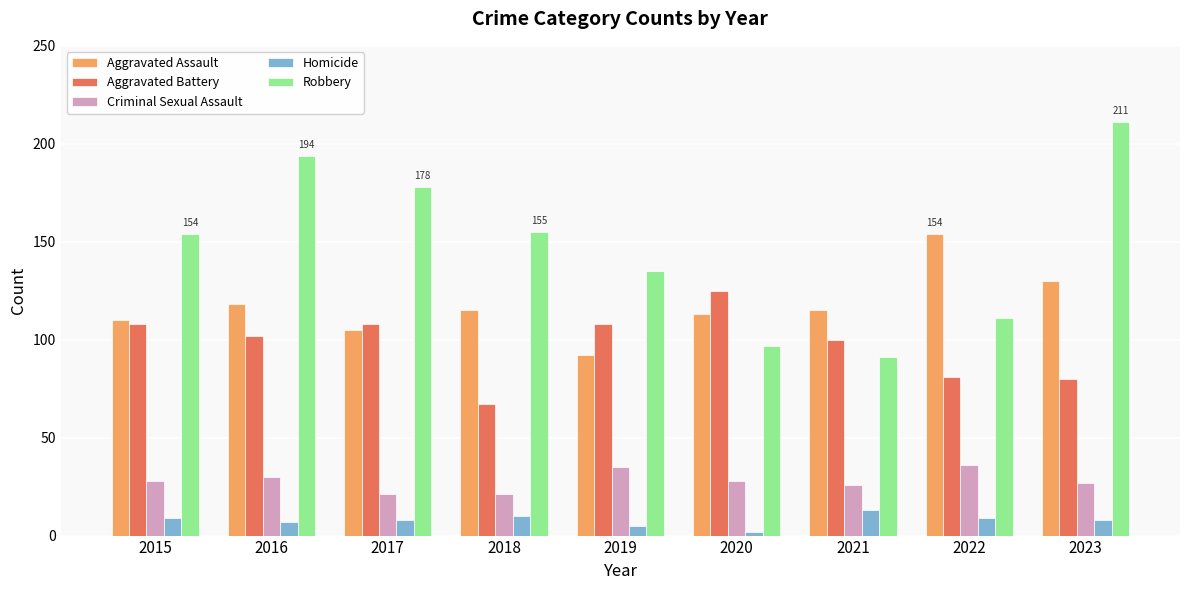

Between 2015 and 2017, which series saw the biggest shift?

Robbery